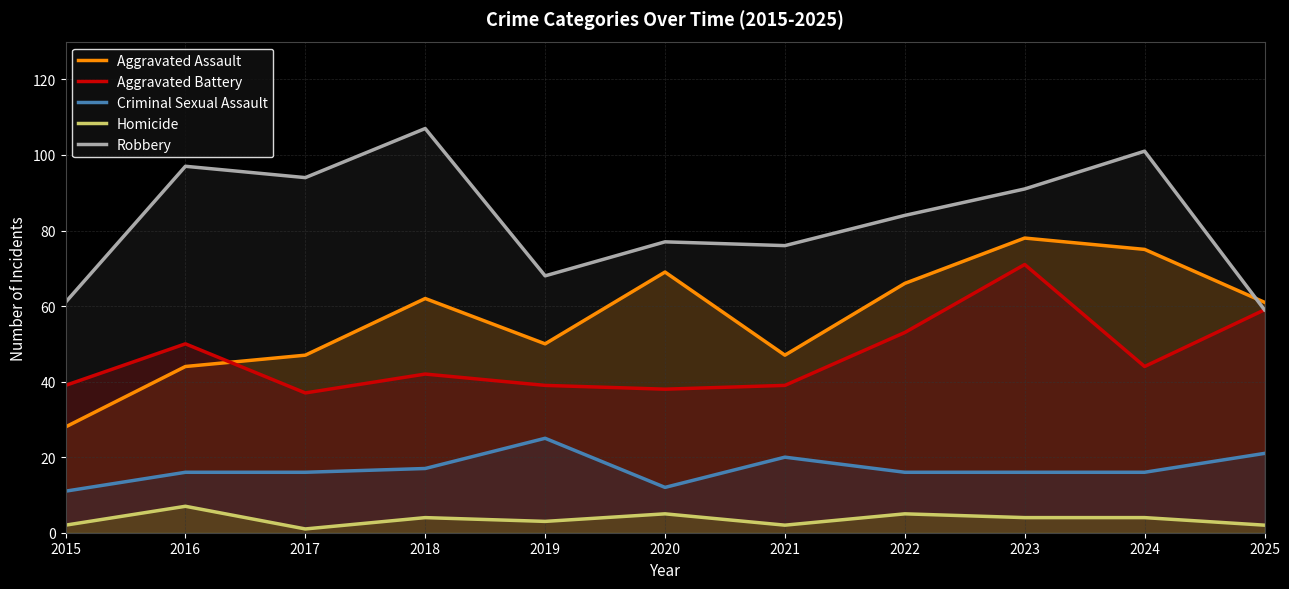

Between 2023 and 2024, which is larger?

2023